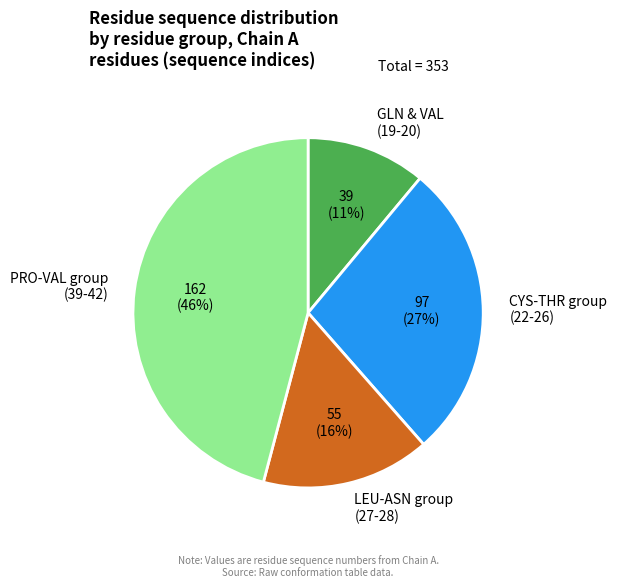

To the nearest percent, what is the difference between the largest and smallest slice percentages?

35%